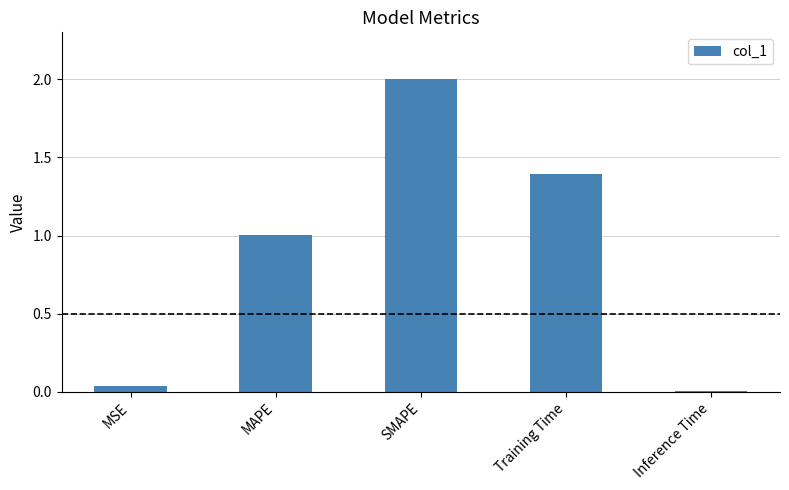

The chart shows a value of 1.0 at MAPE. True or false?

True